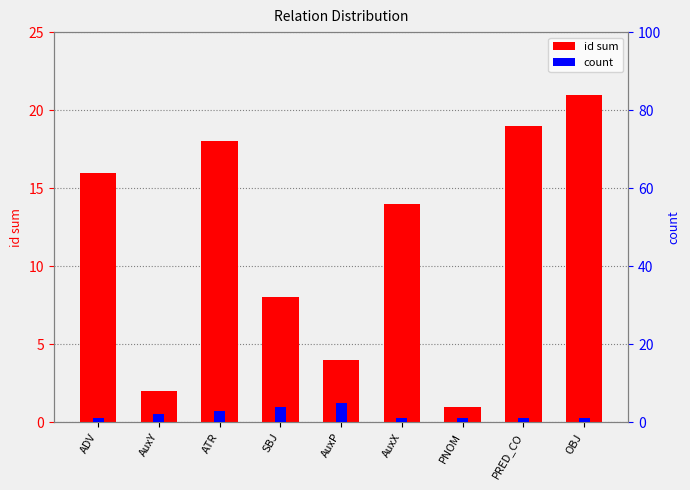

What is the average value of the count series?

2